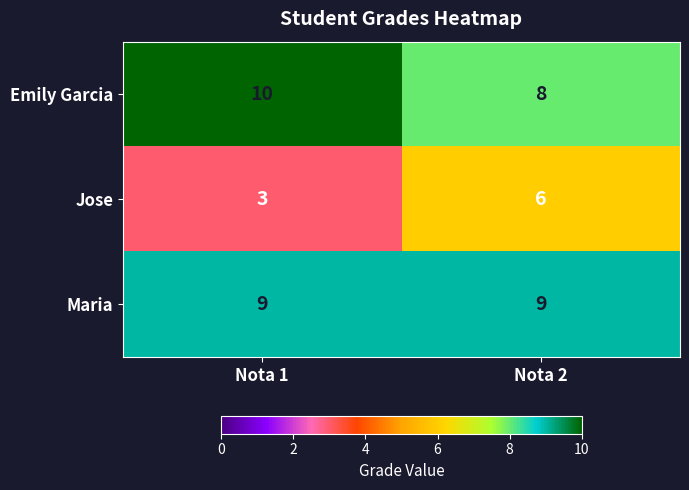

The Emily Garcia series shows 8 at Nota 2. True or false?

True